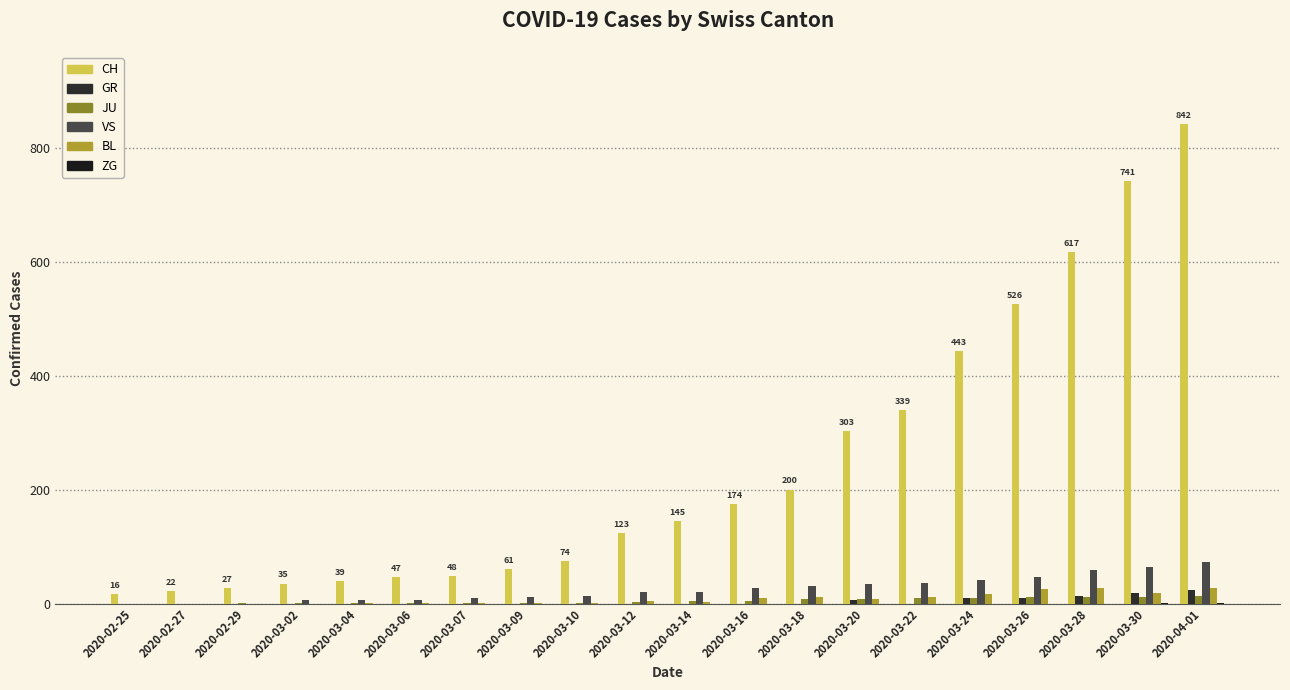

What is the total value across all series at 2020-03-07?

60